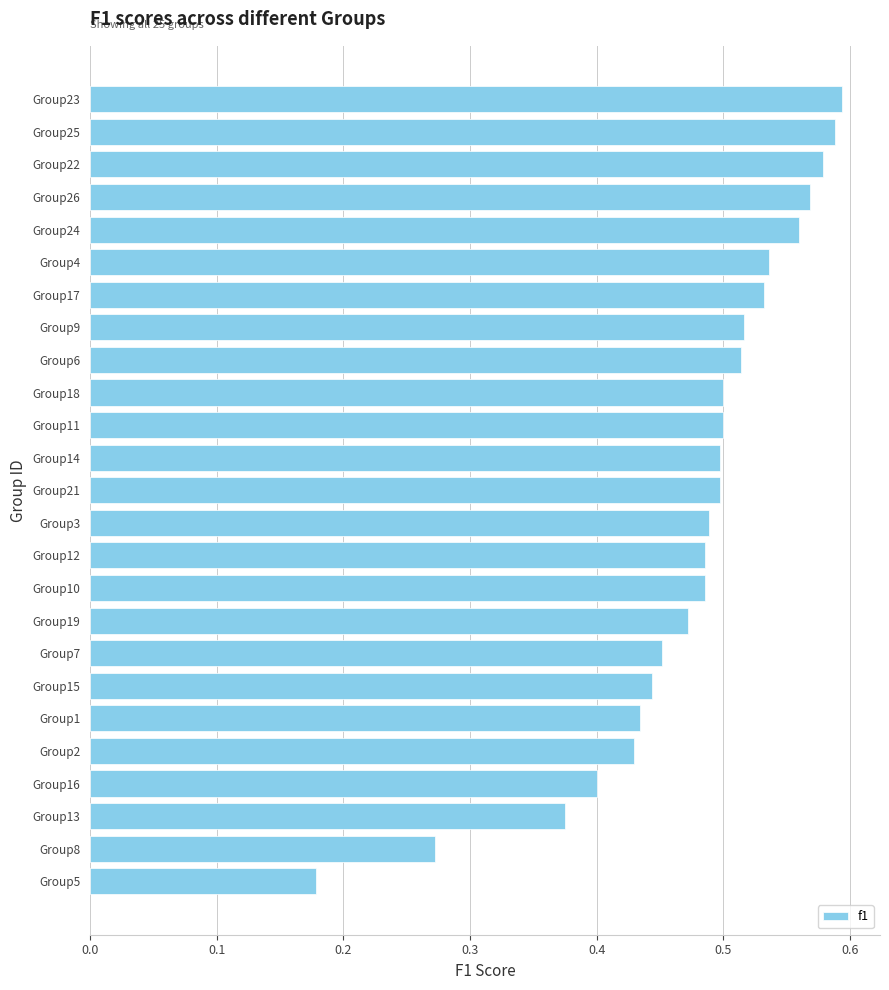

How many categories are shown in the chart?

25